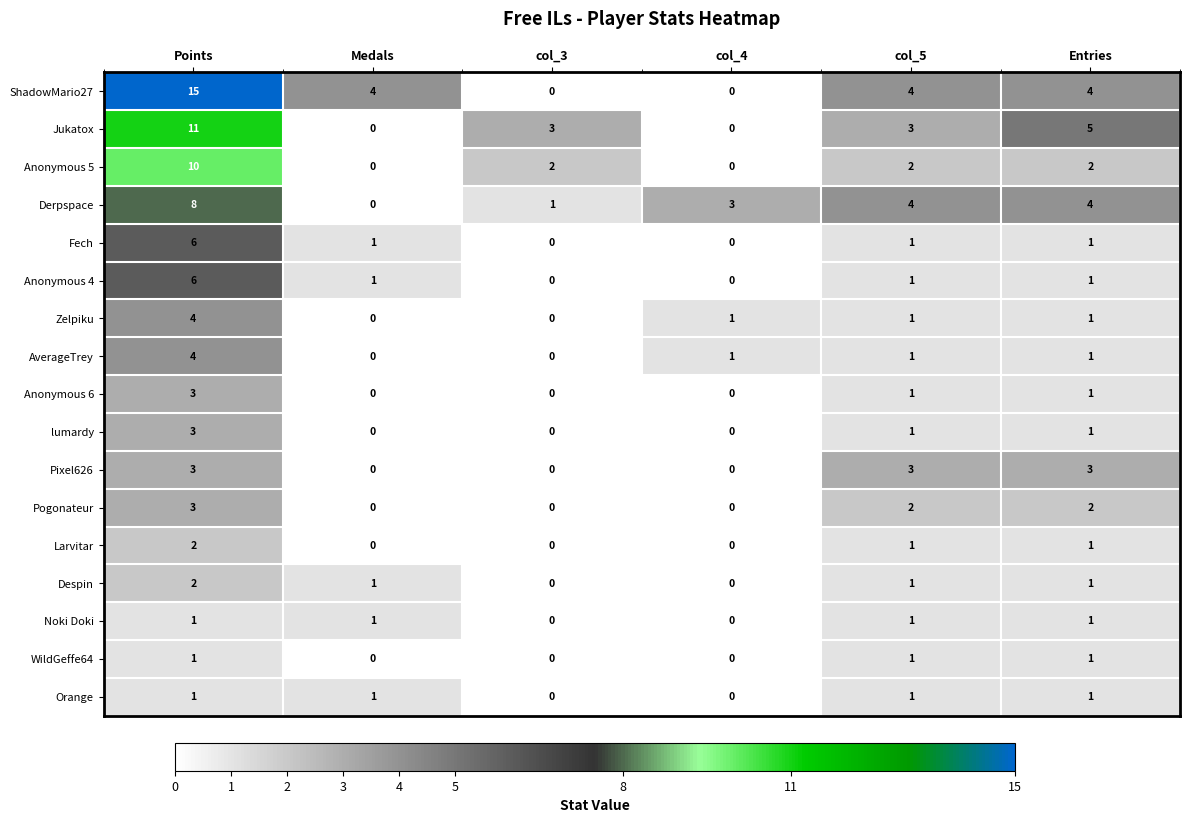

What is the greatest value displayed?

15